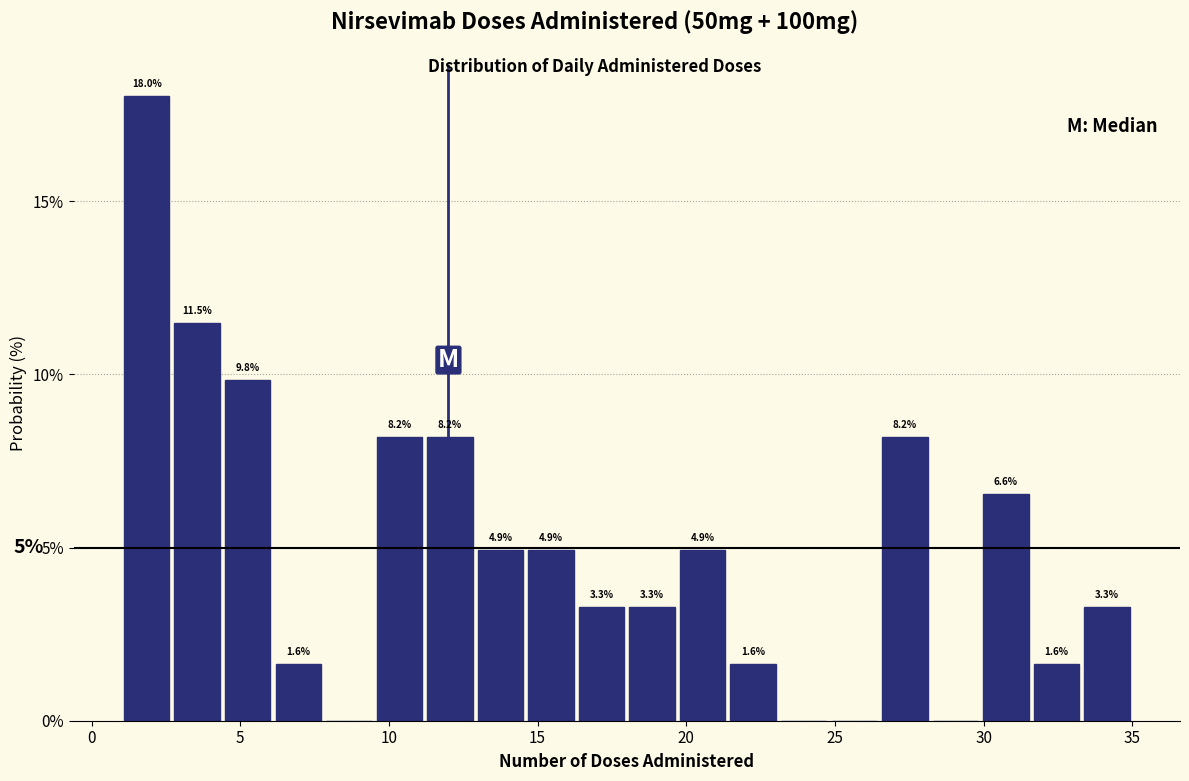

Read against the x-axis, roughly where is the centre of the tallest bar?

2.0